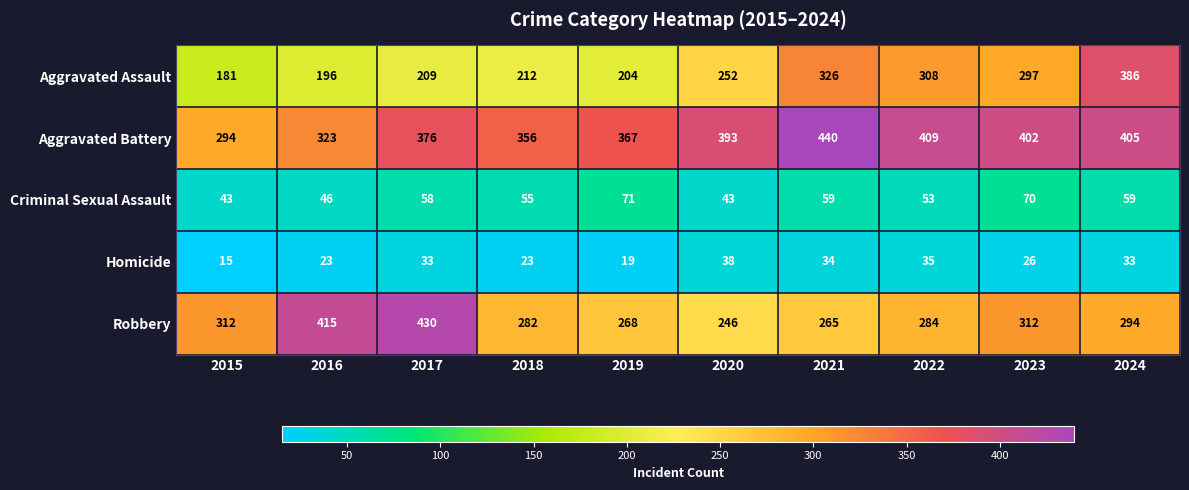

Between 2019 and 2024, which series saw the biggest shift?

Aggravated Assault